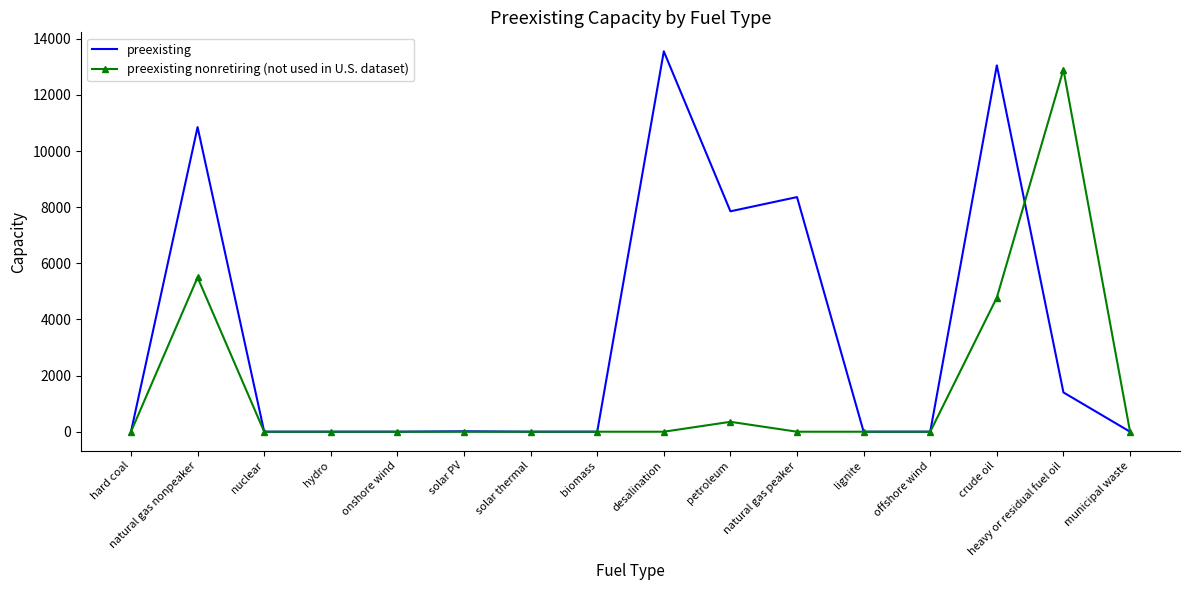

Rank the series by their maximum value, from highest to lowest.

preexisting, preexisting nonretiring (not used in U.S. dataset)